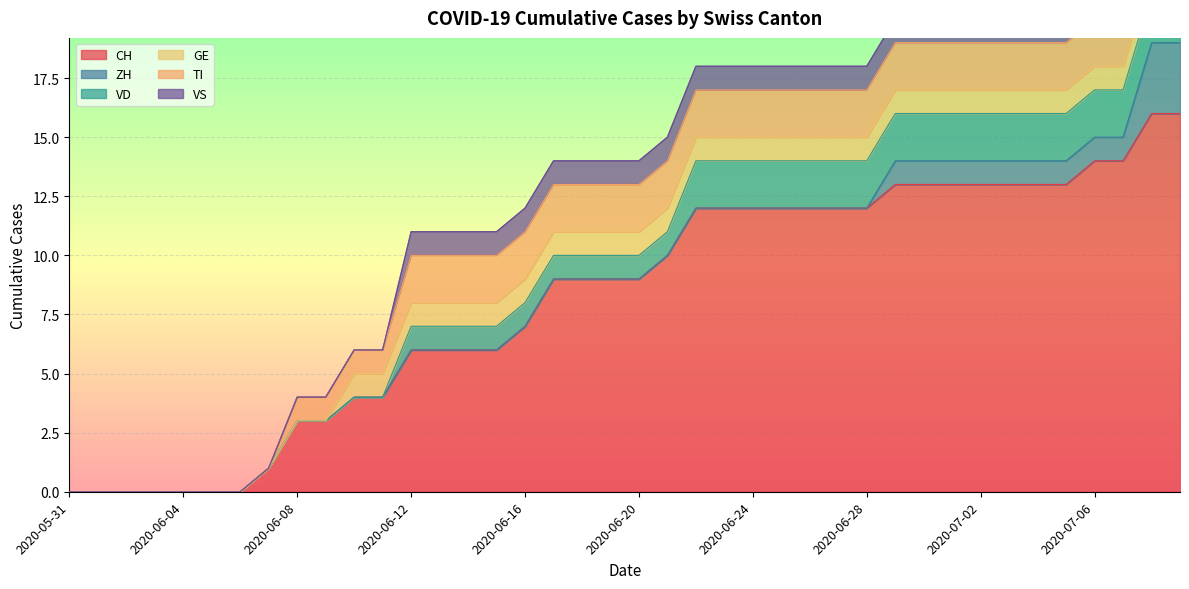

True or false: CH has a value of 9 at 2020-05-31.

False